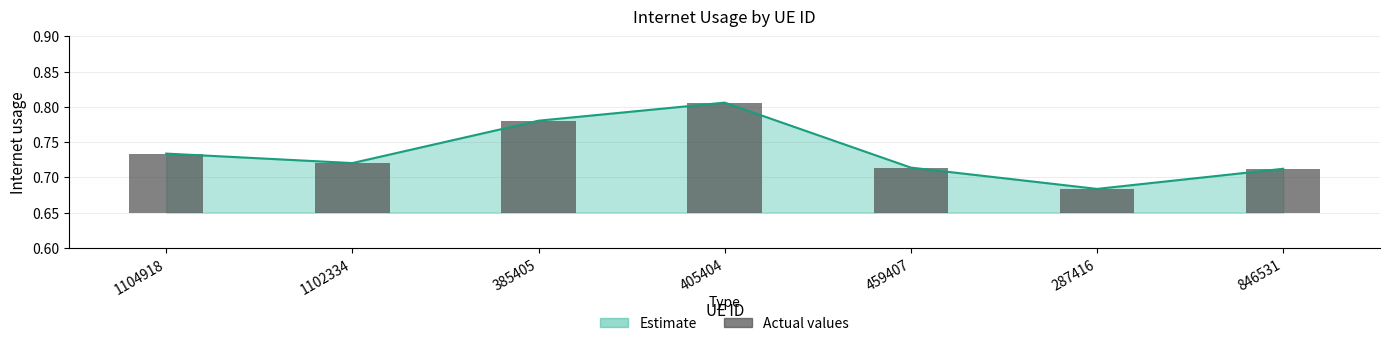

Where is the data nearest to the value 0?

287416